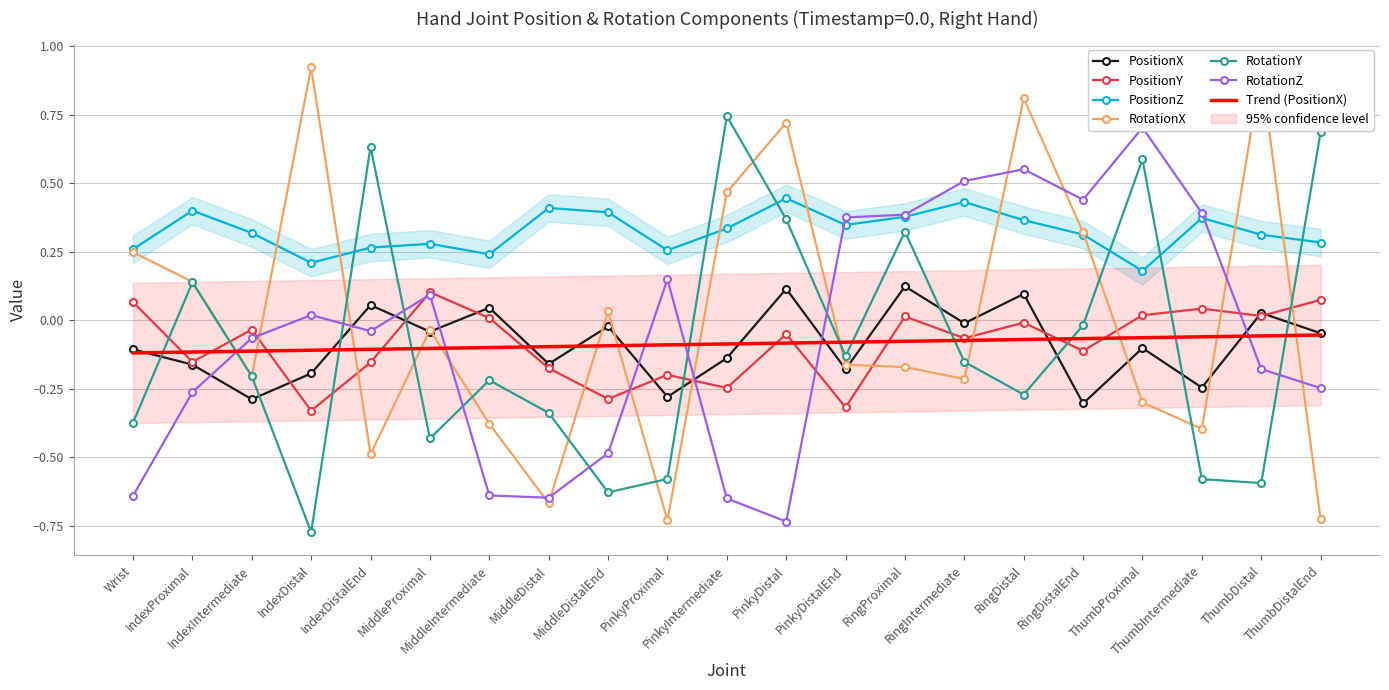

Is it true that RotationX equals -0.4 at MiddleIntermediate?

True